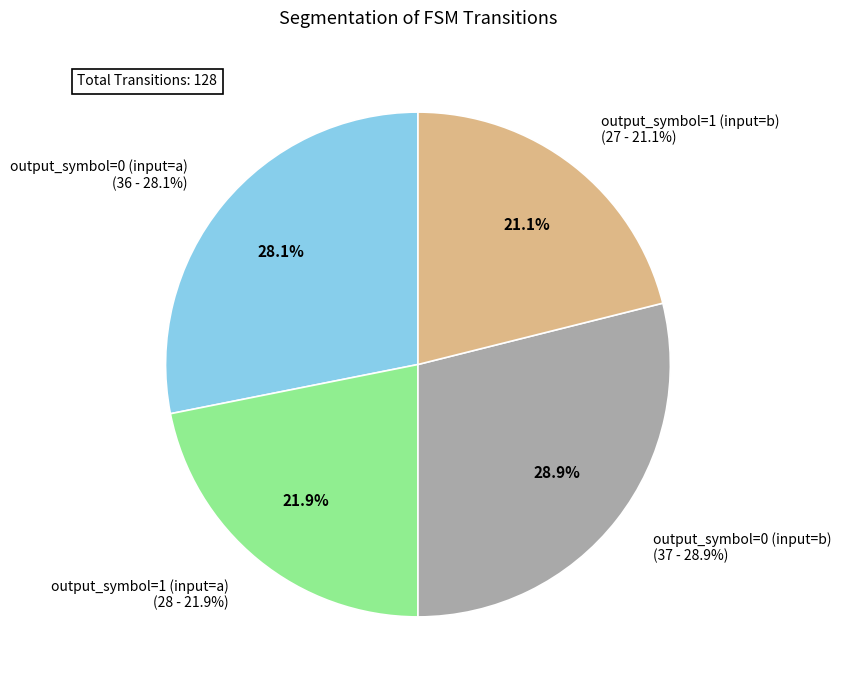

How many segments does this pie chart have?

4